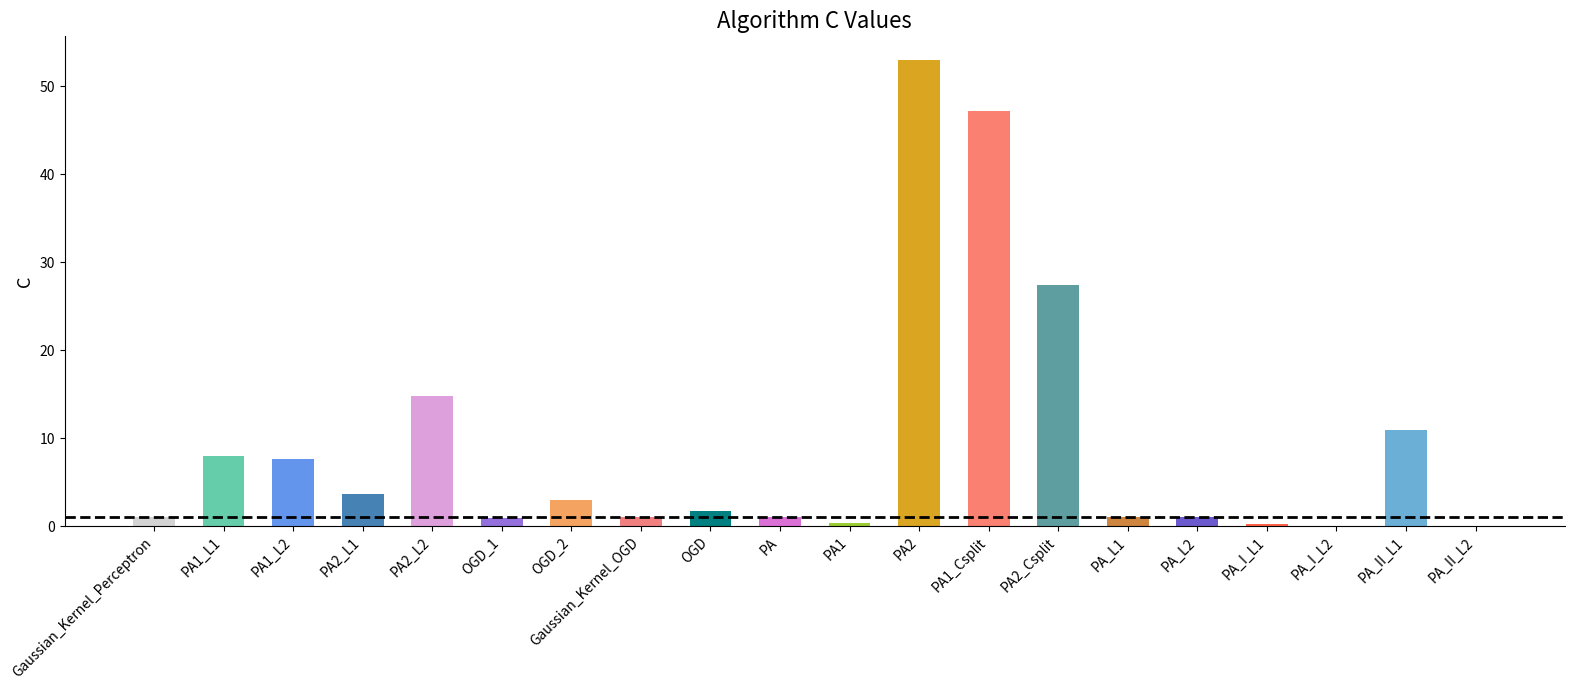

At which label is the value closest to 26?

PA2_Csplit